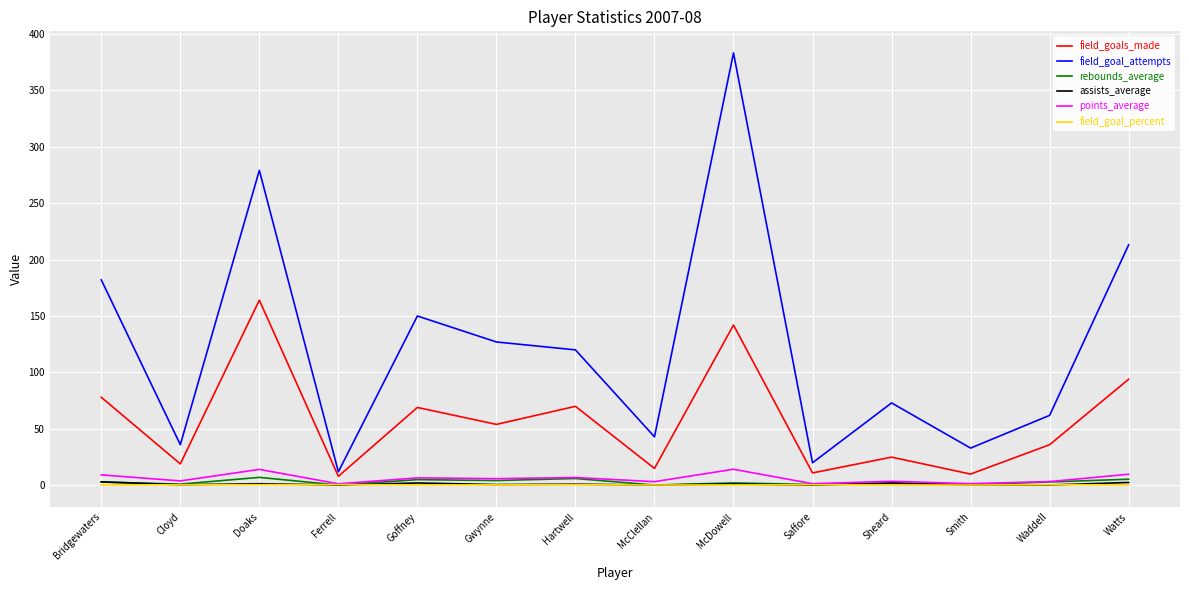

How many lines are shown in the chart?

6